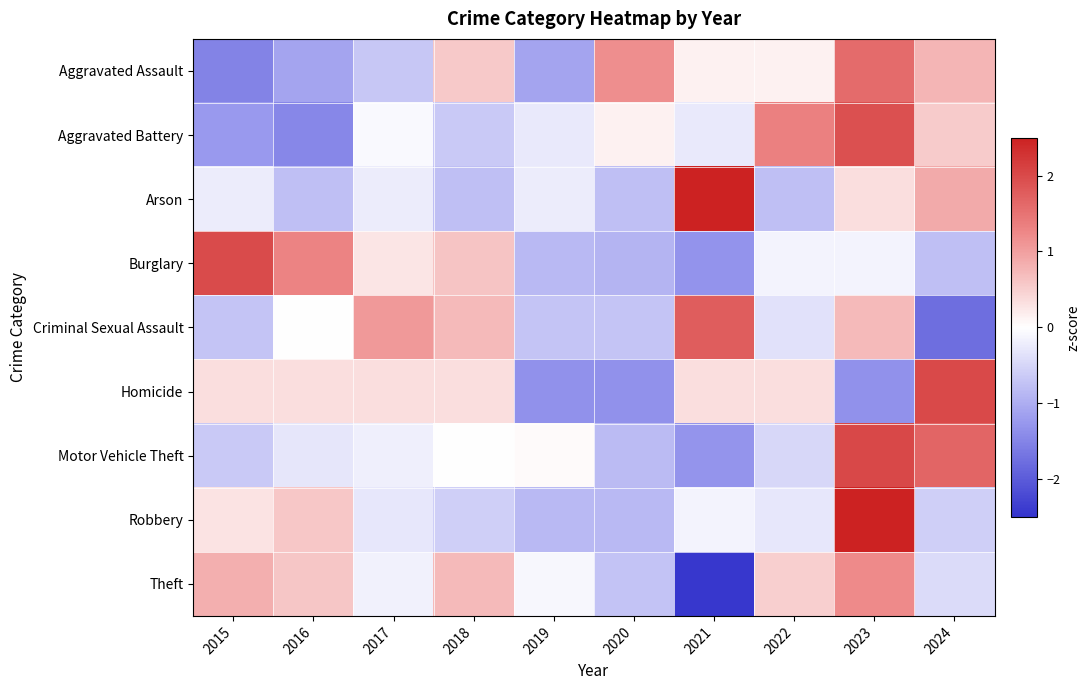

How many distinct data groups are displayed?

9